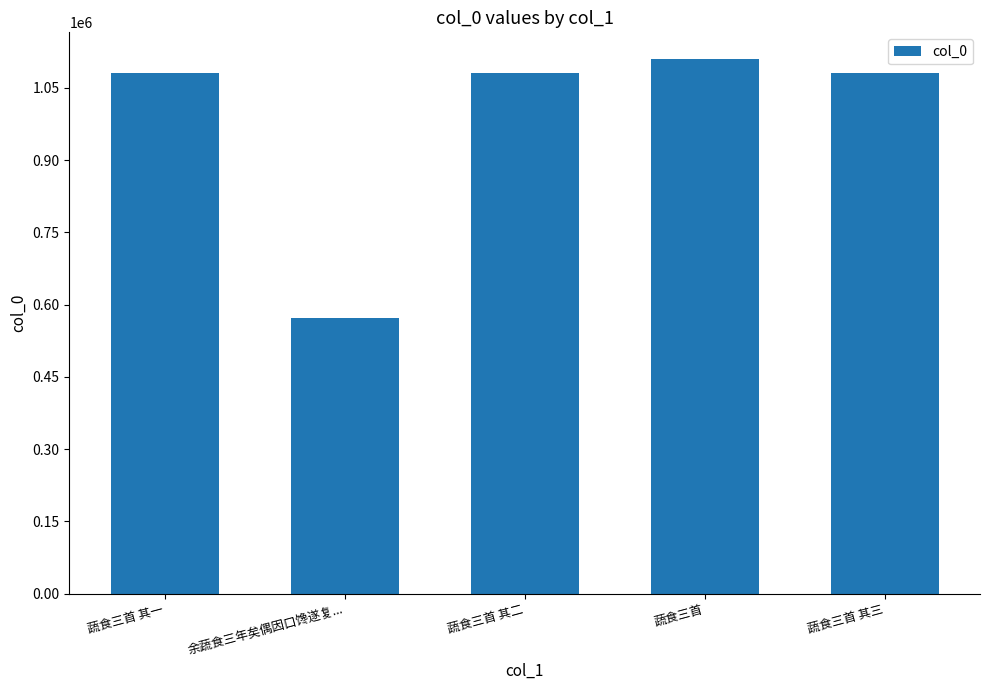

What is the change in value from 蔬食三首 其一 to 余蔬食三年矣偶因口馋遂复...?

-507566